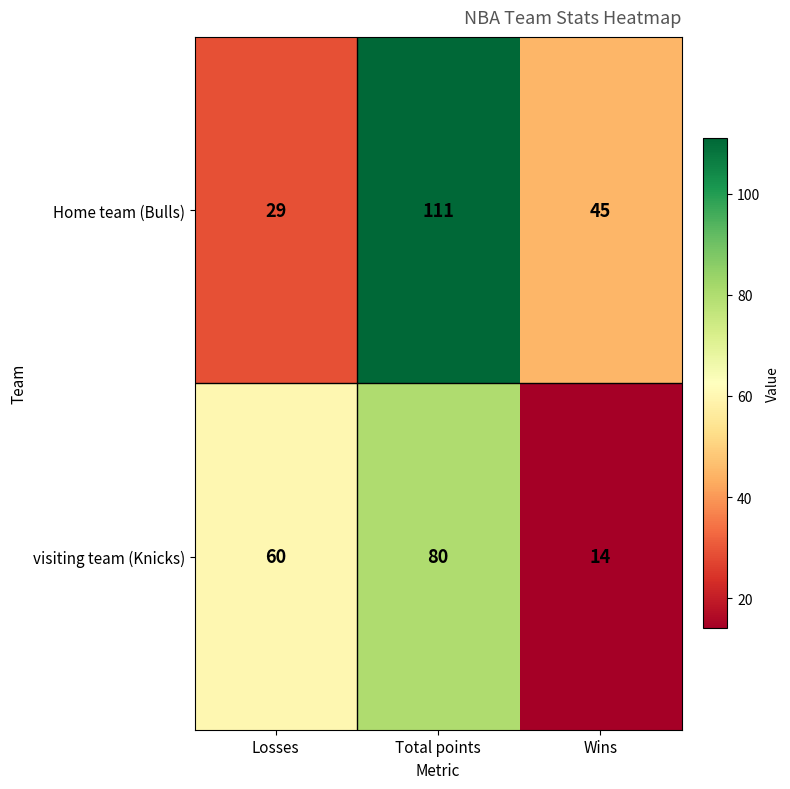

At how many categories does at least one series exceed 95?

1